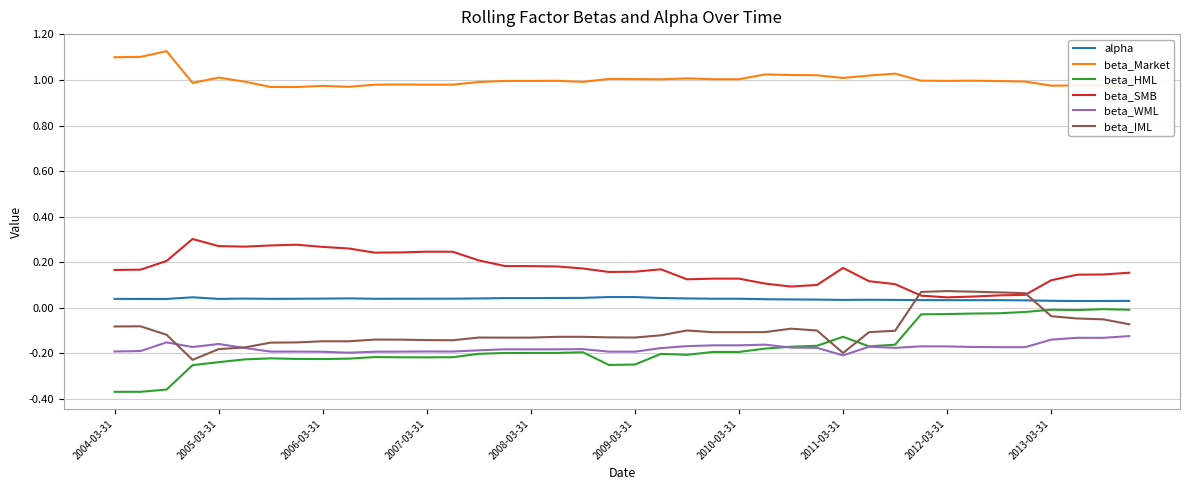

Which series has the largest total across all categories?

beta_Market